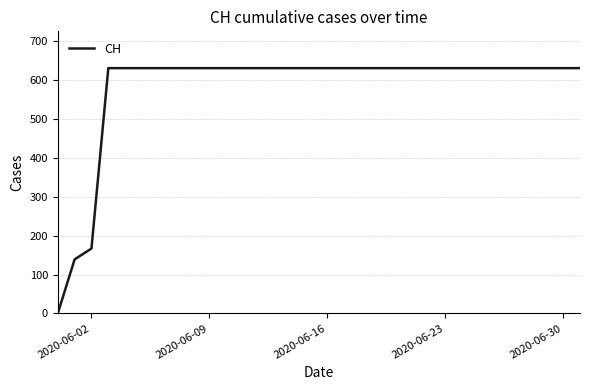

What is the greatest value displayed?

631